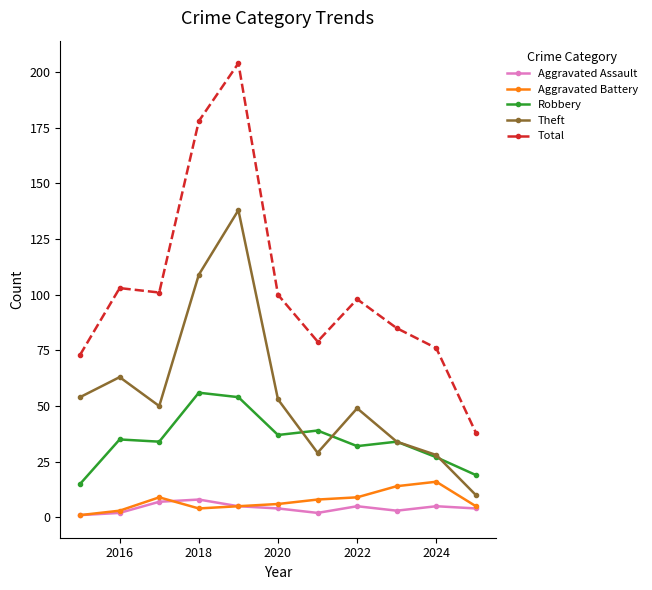

Which series has the largest range (max minus min)?

Total